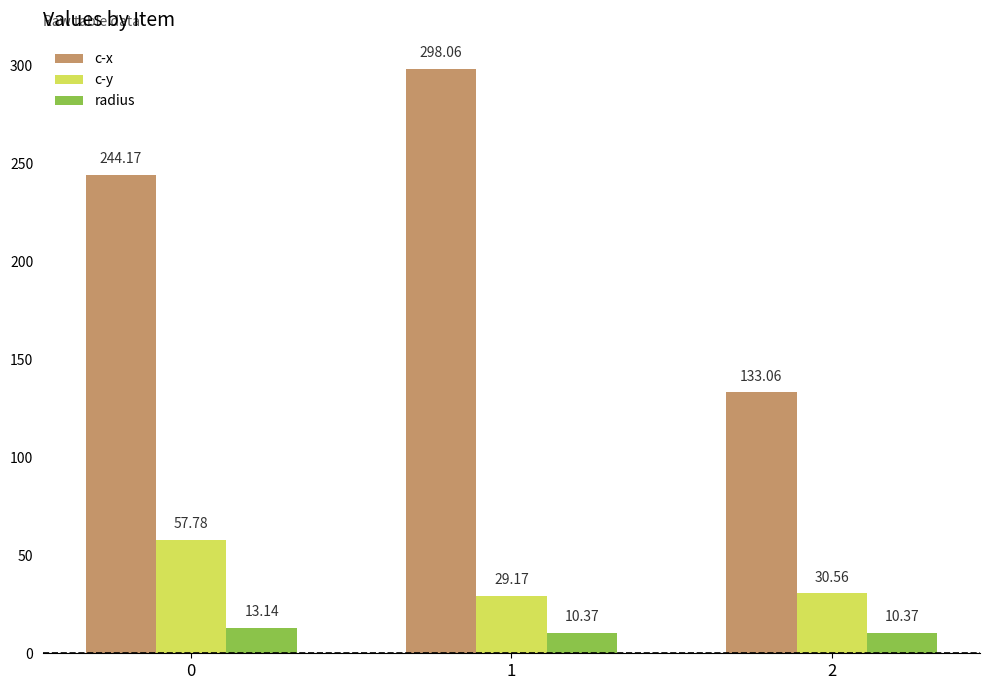

How many data points in c-y are above 30?

2